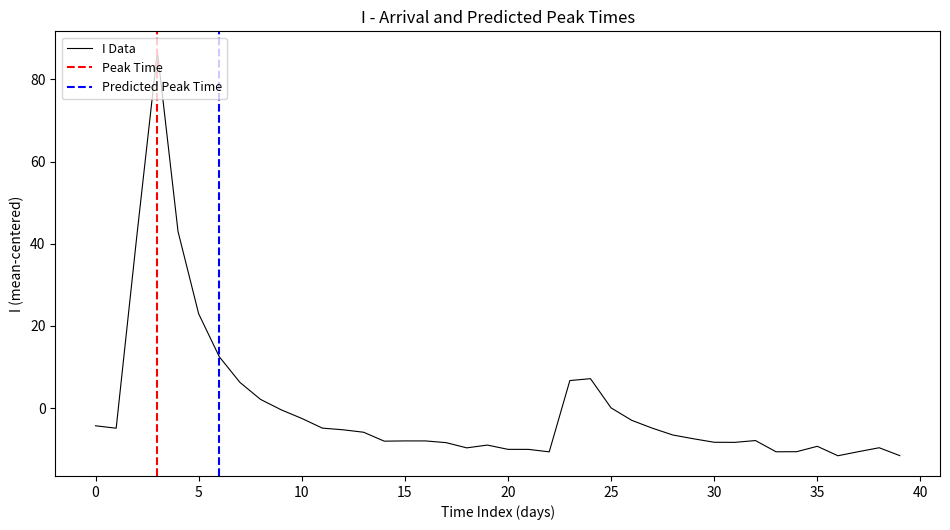

Is it true that I Data equals -3.2 at 30?

False